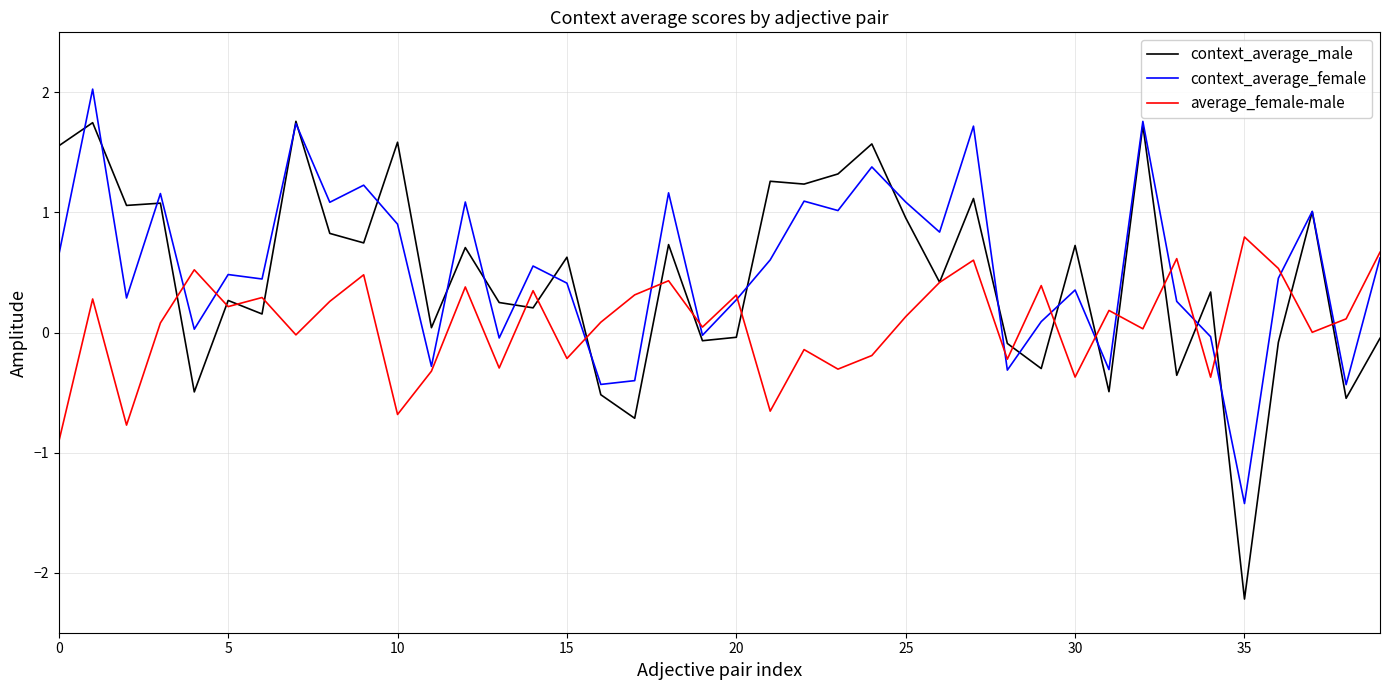

What is the lowest value of the context_average_female series?

-1.4